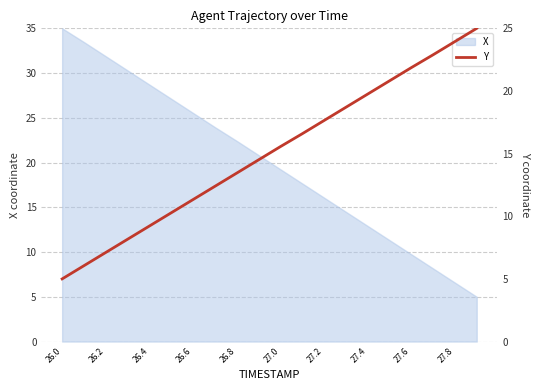

The X series shows 4.9 at 27.4. True or false?

False